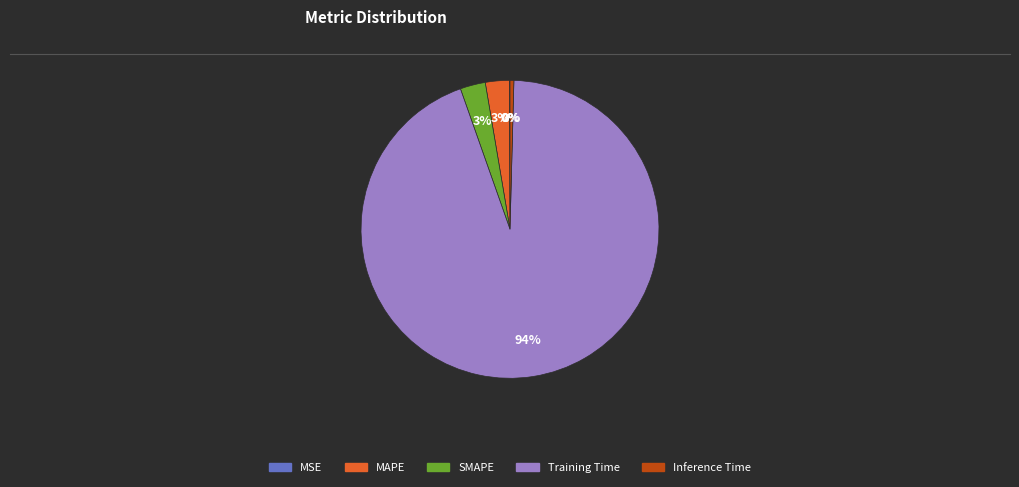

To the nearest percent, what portion does SMAPE represent?

3%